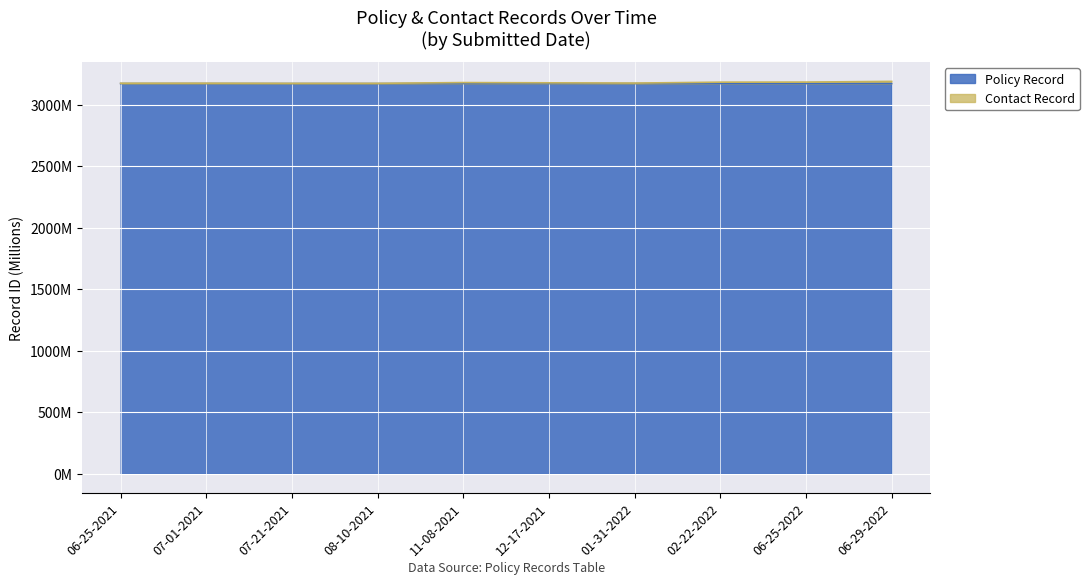

Reading right to left, list all the values displayed in this chart.

Policy Record: 06-29-2022=3172.8	06-25-2022=3172.8	02-22-2022=3172.7	01-31-2022=3172.7	12-17-2021=3172.6	11-08-2021=3172.8	08-10-2021=3172.6	07-21-2021=3172.6	07-01-2021=3172.8	06-25-2021=3172.8
Contact Record: 06-29-2022=3190.6	06-25-2022=3184.9	02-22-2022=3184.2	01-31-2022=3176.8	12-17-2021=3178.9	11-08-2021=3181.0	08-10-2021=3174.8	07-21-2021=3174.8	07-01-2021=3175.9	06-25-2021=3175.6